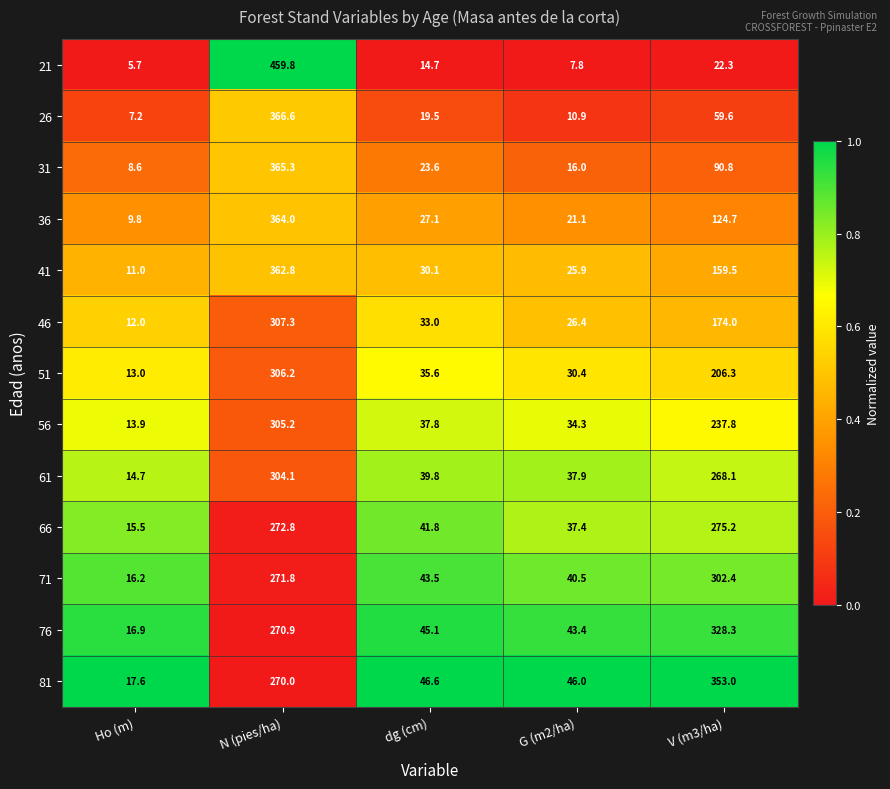

What is the difference between the maximum and second lowest values in the 36 series?

342.9